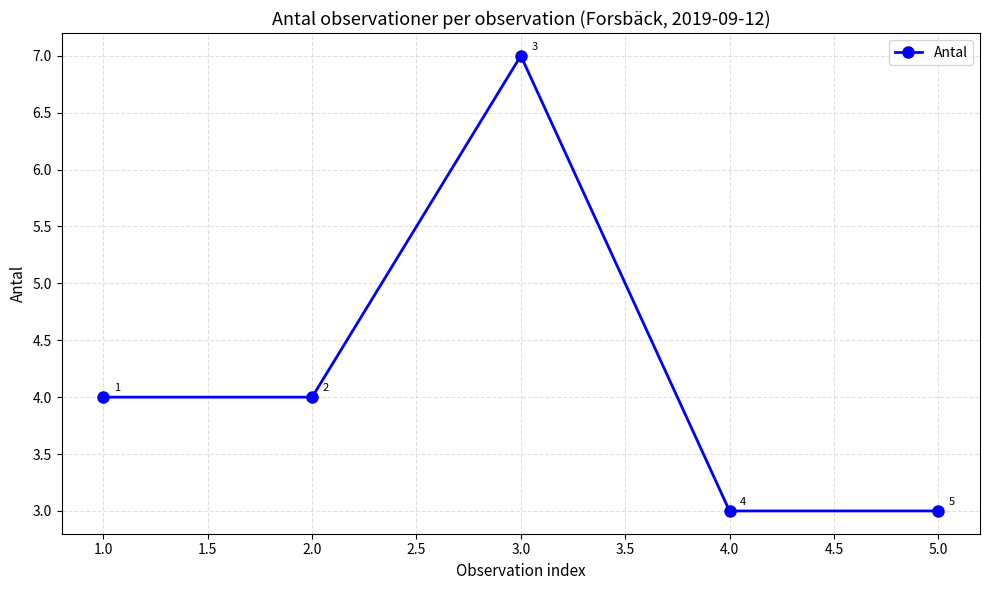

True or false: there are more than 2 points higher than both neighbors.

False